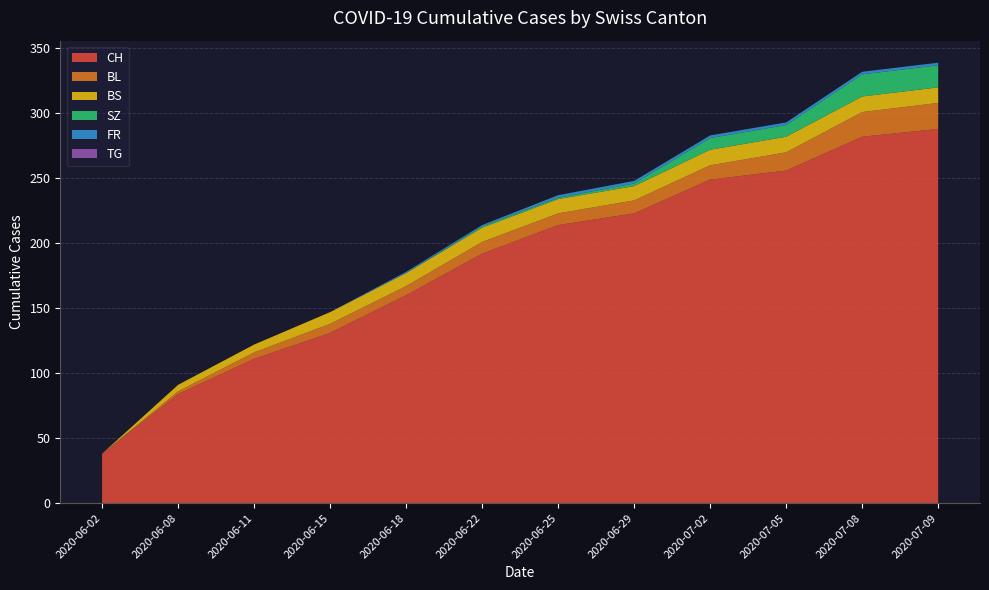

Reading left to right, extract all data points from this chart.

CH: 2020-06-02=38	2020-06-08=84	2020-06-11=111	2020-06-15=131	2020-06-18=160	2020-06-22=192	2020-06-25=214	2020-06-29=223	2020-07-02=249	2020-07-05=256	2020-07-08=282	2020-07-09=288
BL: 2020-06-02=0	2020-06-08=2	2020-06-11=5	2020-06-15=7	2020-06-18=7	2020-06-22=9	2020-06-25=9	2020-06-29=10	2020-07-02=11	2020-07-05=14	2020-07-08=19	2020-07-09=20
BS: 2020-06-02=0	2020-06-08=5	2020-06-11=6	2020-06-15=9	2020-06-18=10	2020-06-22=11	2020-06-25=11	2020-06-29=11	2020-07-02=12	2020-07-05=12	2020-07-08=12	2020-07-09=12
SZ: 2020-06-02=0	2020-06-08=0	2020-06-11=0	2020-06-15=0	2020-06-18=0	2020-06-22=1	2020-06-25=1	2020-06-29=2	2020-07-02=9	2020-07-05=9	2020-07-08=17	2020-07-09=17
FR: 2020-06-02=0	2020-06-08=0	2020-06-11=0	2020-06-15=0	2020-06-18=1	2020-06-22=1	2020-06-25=2	2020-06-29=2	2020-07-02=2	2020-07-05=2	2020-07-08=2	2020-07-09=2
TG: 2020-06-02=0	2020-06-08=0	2020-06-11=0	2020-06-15=0	2020-06-18=0	2020-06-22=0	2020-06-25=0	2020-06-29=0	2020-07-02=0	2020-07-05=0	2020-07-08=0	2020-07-09=0